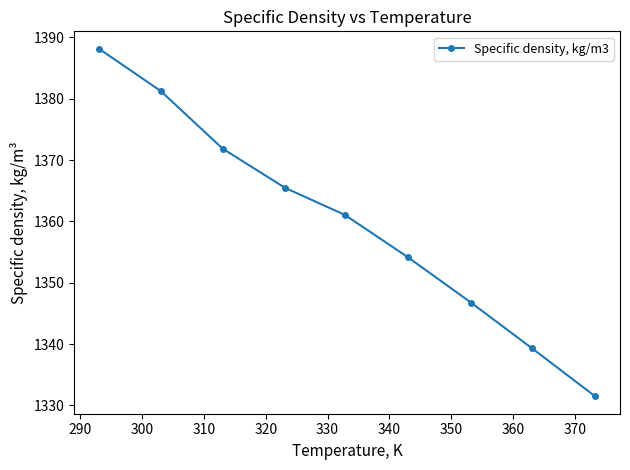

True or false: there are more than 0 points higher than both neighbors.

False